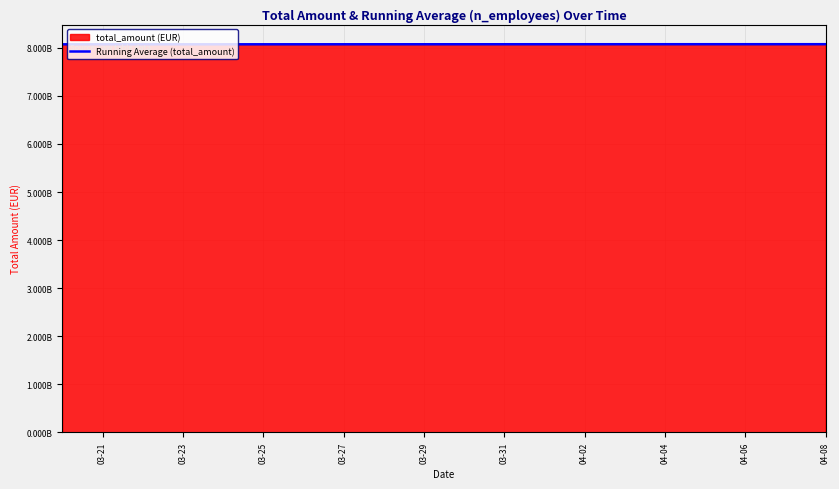

Does the chart have visible grid lines?

Yes